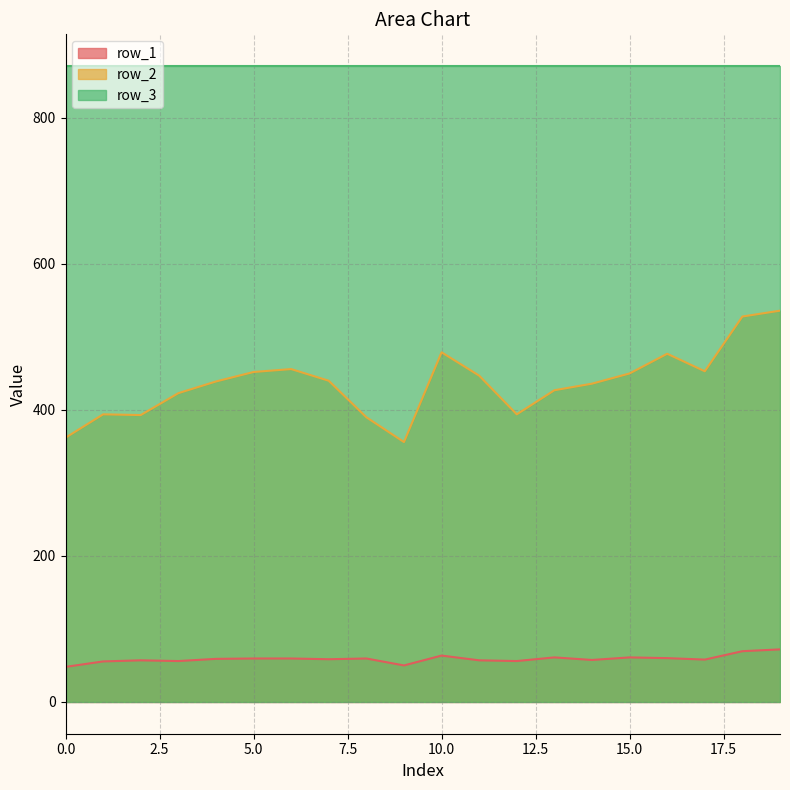

The value of row_2 at 4 is 439.0. True or false?

True